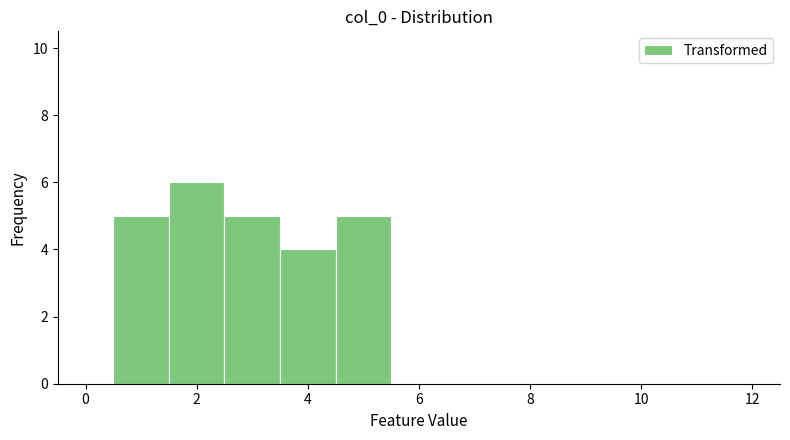

Reading left to right, transcribe this chart: for each bar, give the range it covers on the x-axis and its height. Neither the bar edges nor the heights are printed on the chart, so give them approximately, as read against the axes.

-0.5 to 0.5: 0
0.5 to 1.5: 5
1.5 to 2.5: 6
2.5 to 3.5: 5
3.5 to 4.5: 4
4.5 to 5.5: 5
5.5 to 6.5: 0
6.5 to 7.5: 0
7.5 to 8.5: 0
8.5 to 9.5: 0
9.5 to 10.5: 0
10.5 to 11.5: 0
11.5 to 12.5: 0